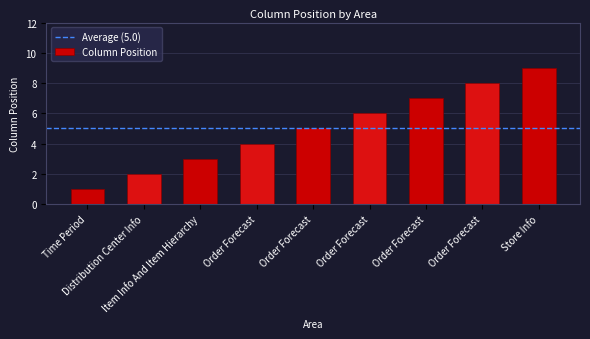

Which has a higher value, Order Forecast or Item Info And Item Hierarchy?

Order Forecast